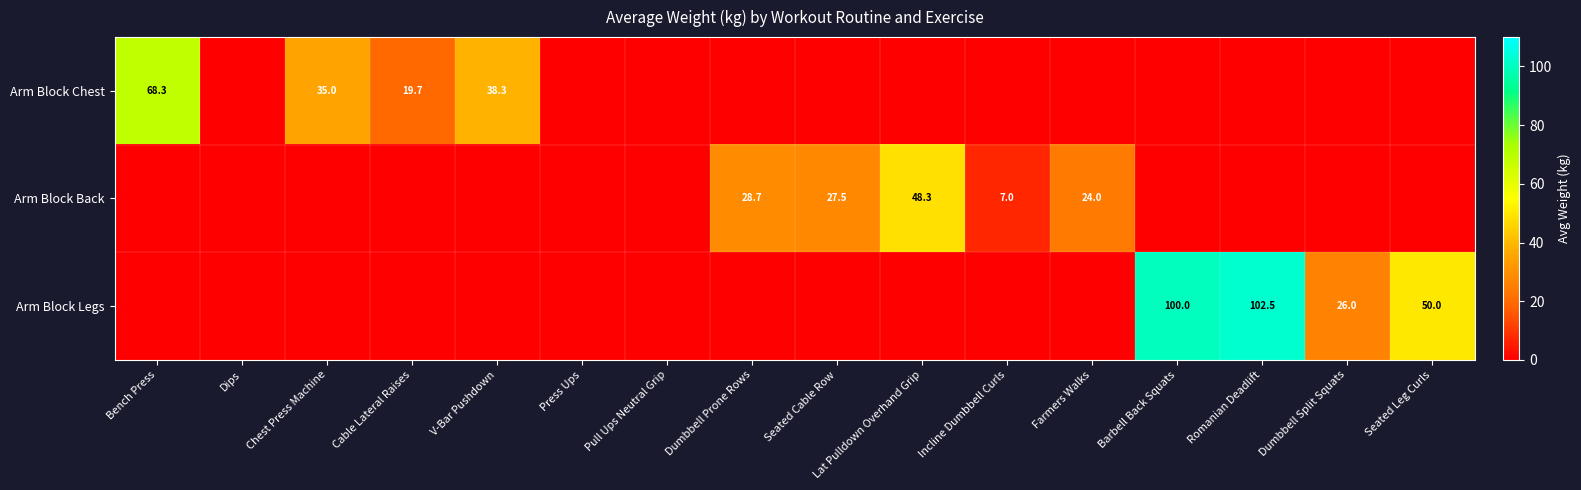

Is the value of Arm Block Chest at V-Bar Pushdown greater than the value of Arm Block Back at Bench Press?

Yes